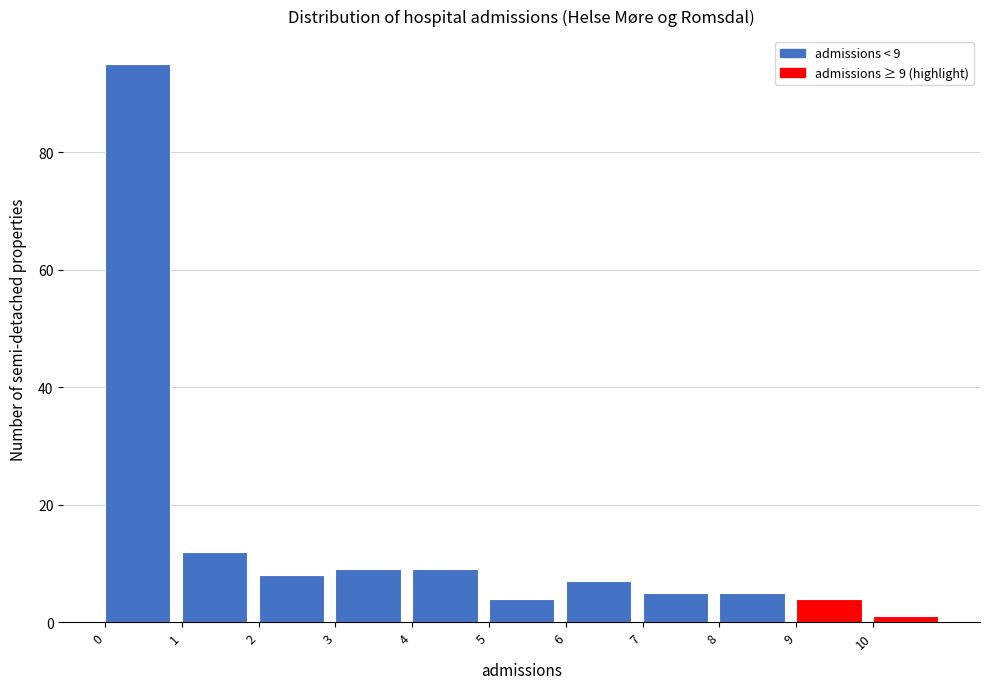

Which range on the x-axis has the tallest bar?

0 to 1